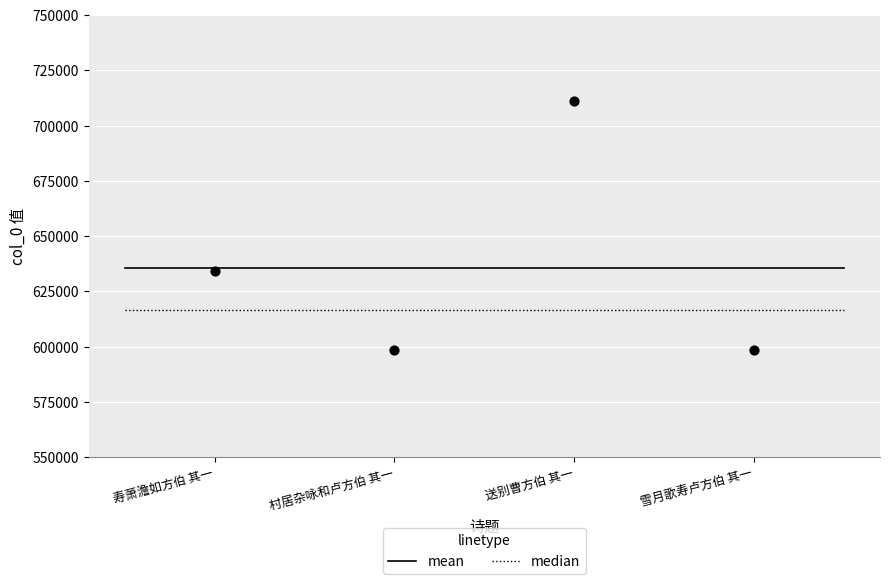

What is the range of Y values (max minus min)?

112446